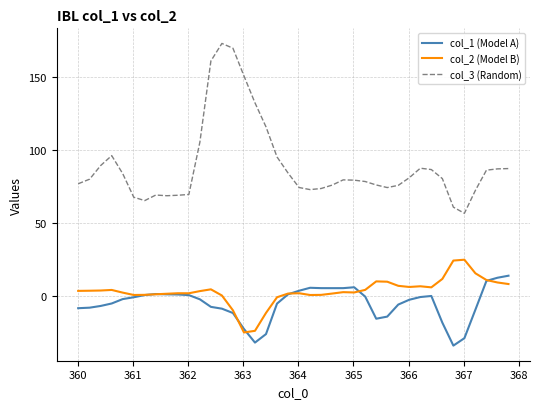

How many lines are shown in the chart?

3